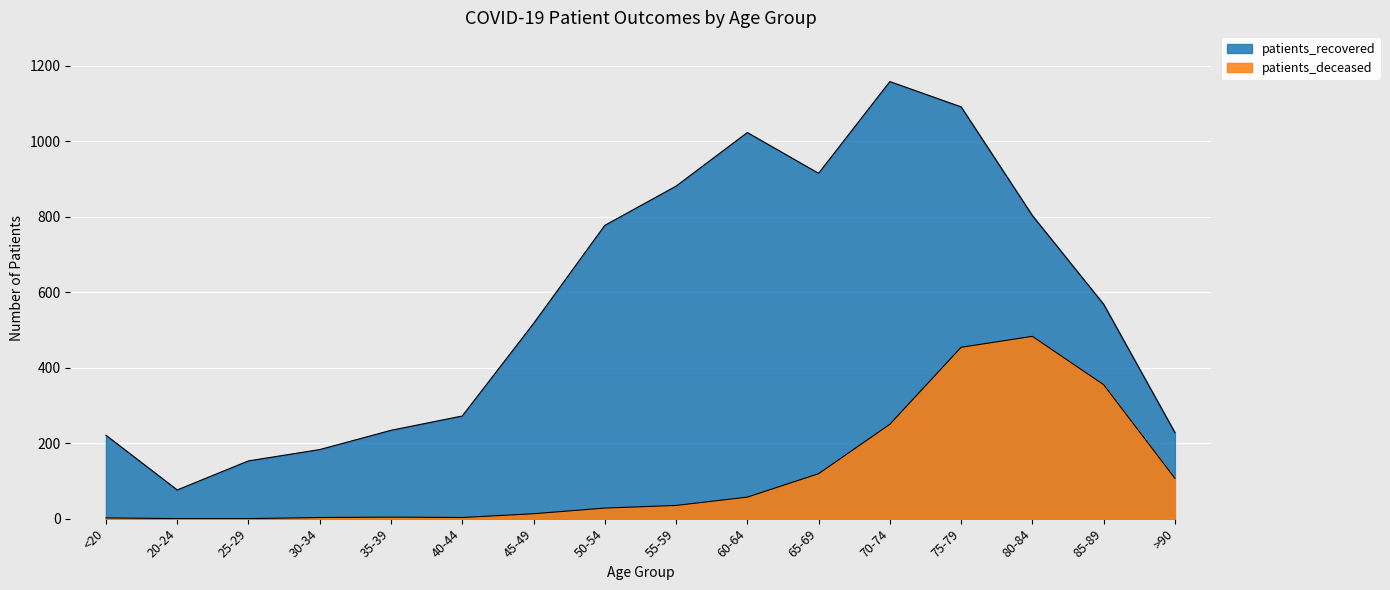

How many lines are shown in the chart?

2